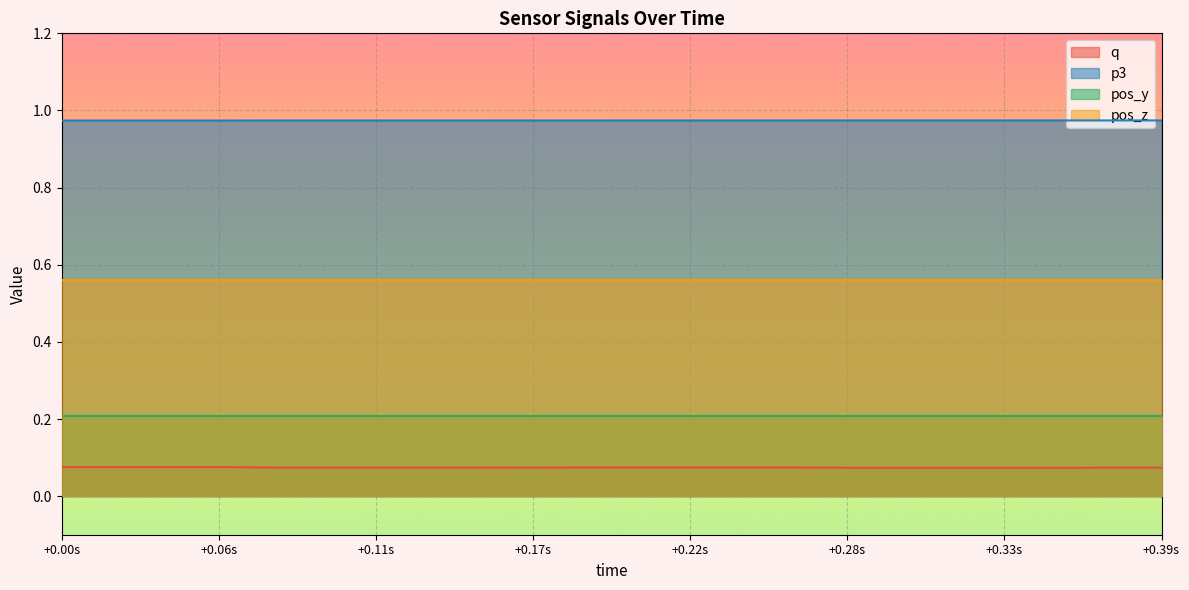

At which category is the sum across all series the highest?

+0.00s